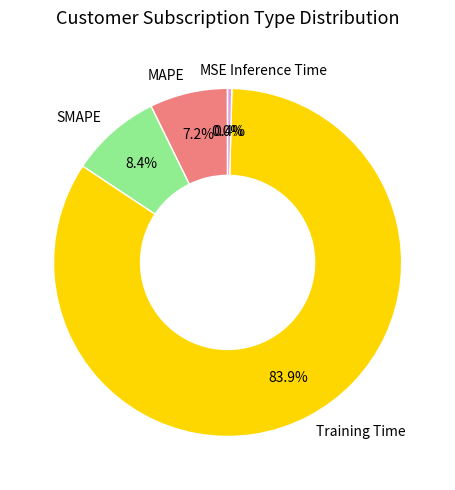

What is the largest slice in the pie chart?

Training Time